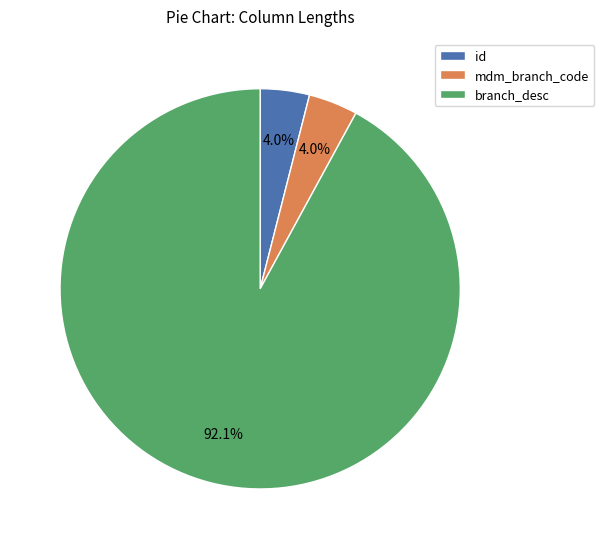

Combined, what portion of the pie is id and branch_desc?

96.0%